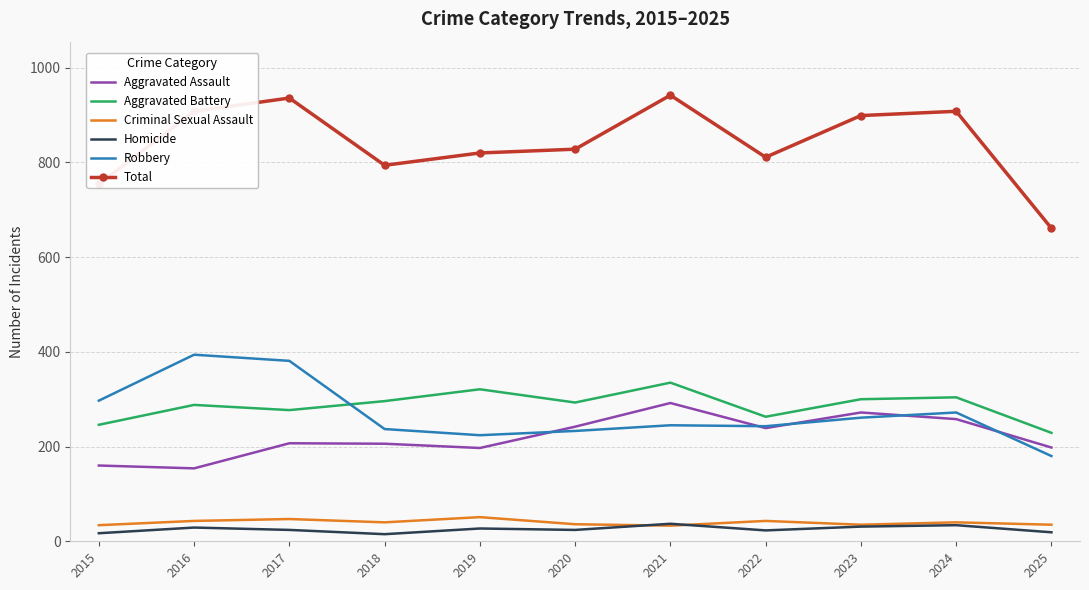

What is the maximum value for Aggravated Battery?

335